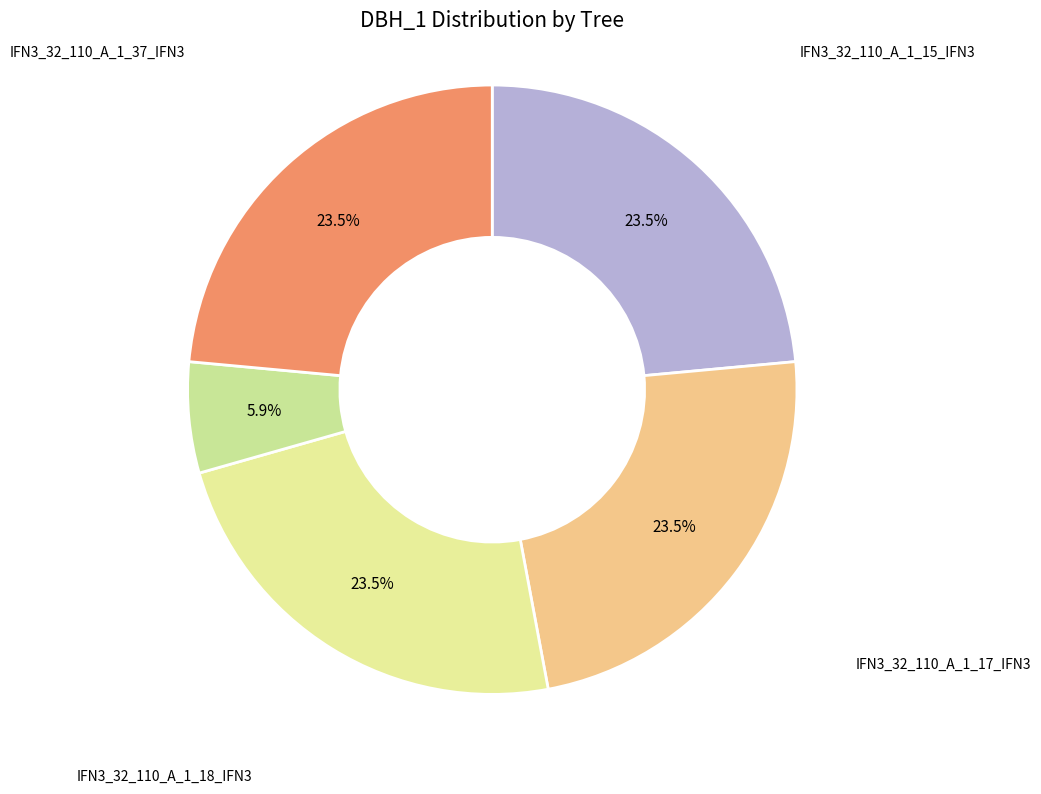

The IFN3_32_110_A_1_18_IFN3 slice represents 17% of the pie. True or false?

False